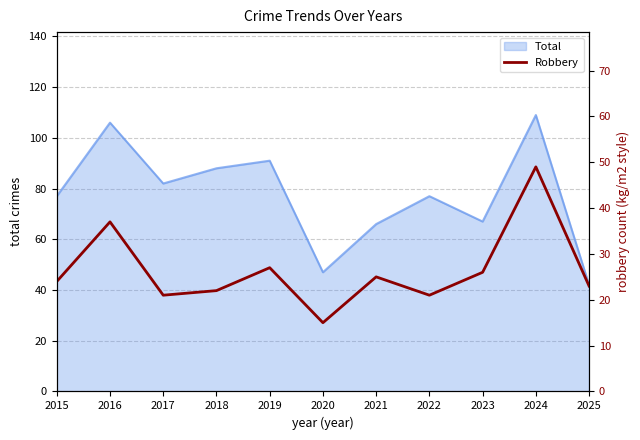

How many data points are less than 24?

5